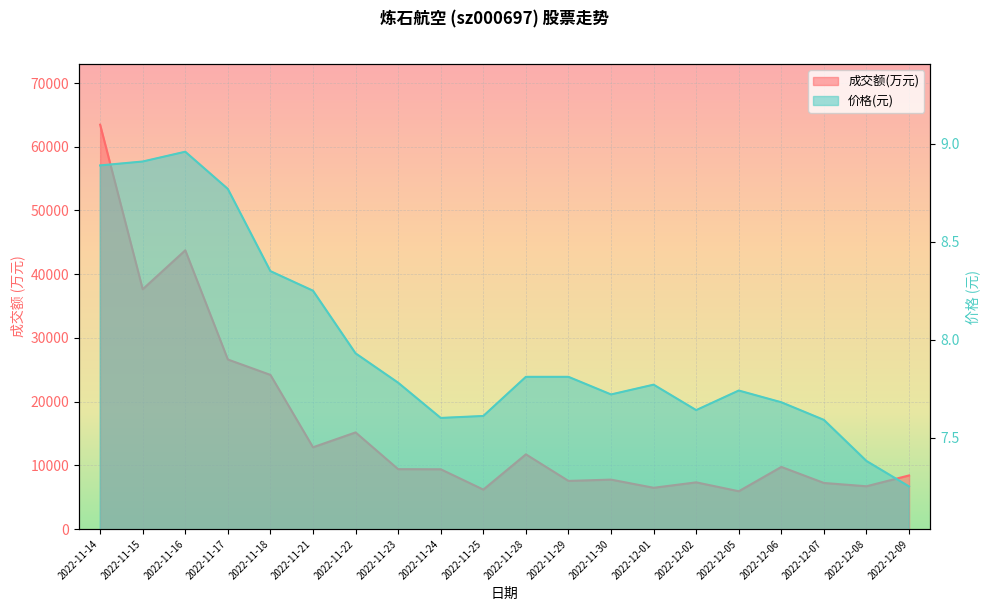

True or false: 成交额(万元) and 价格 cross at least once.

False